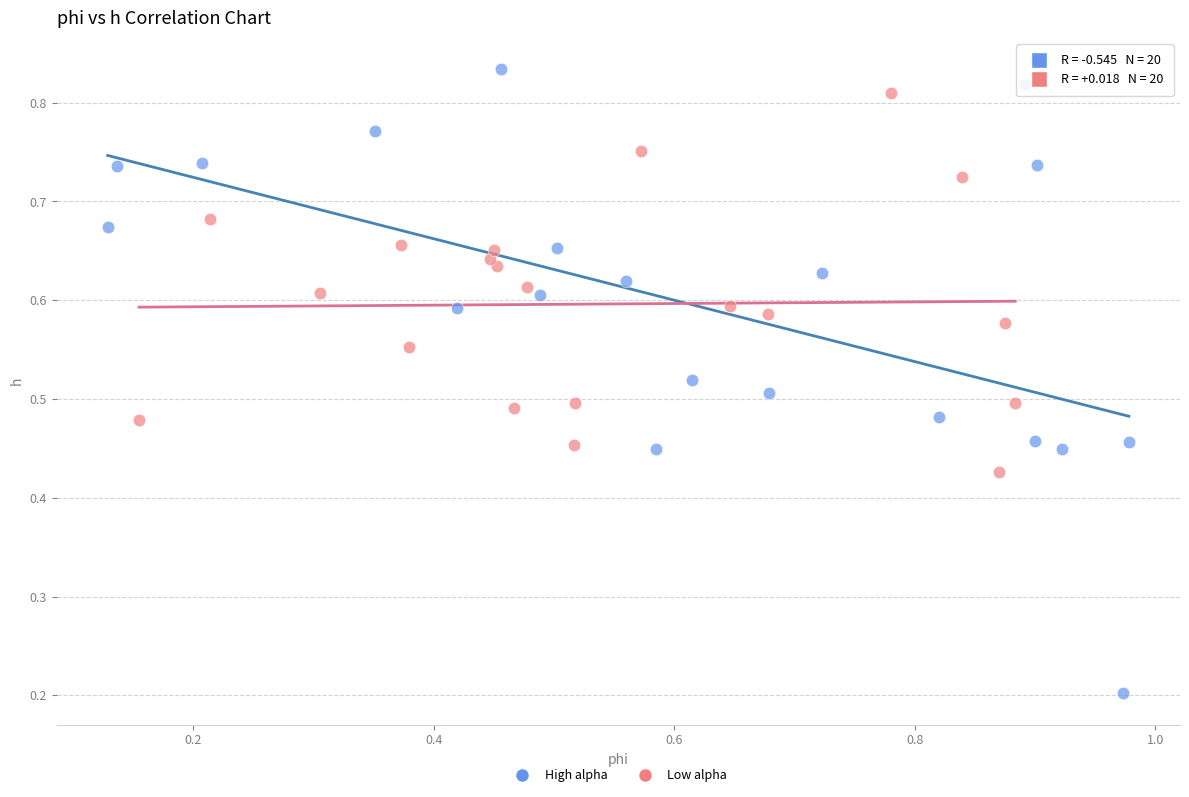

Which series has the widest spread of Y values?

High alpha